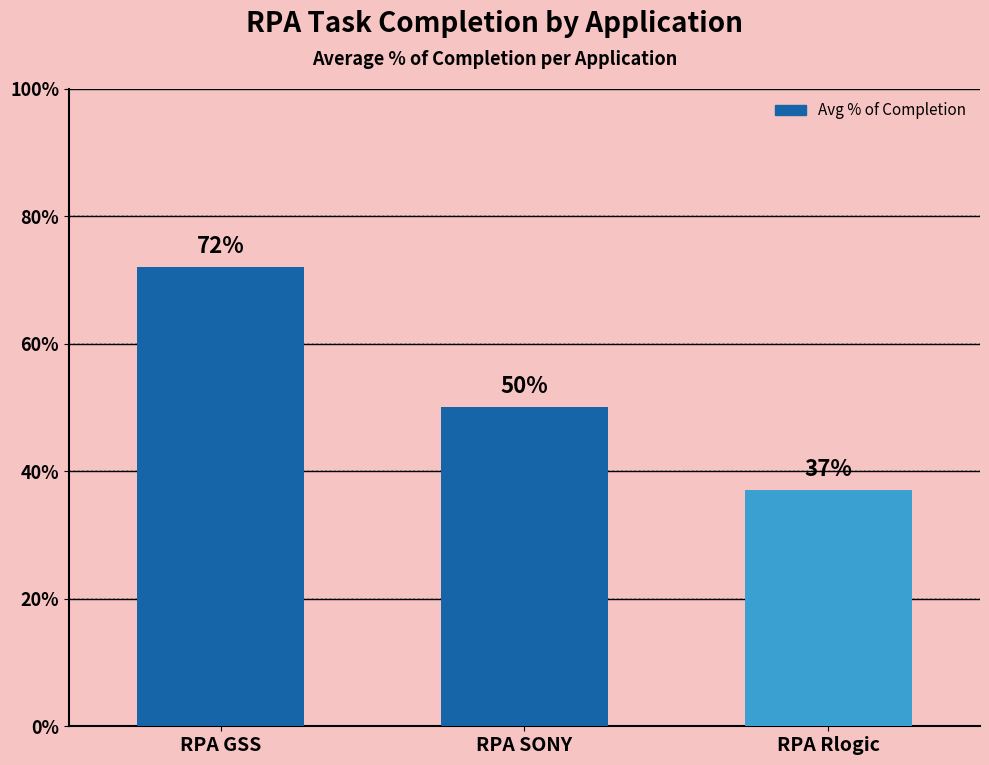

Between RPA Rlogic and RPA SONY, which is larger?

RPA SONY